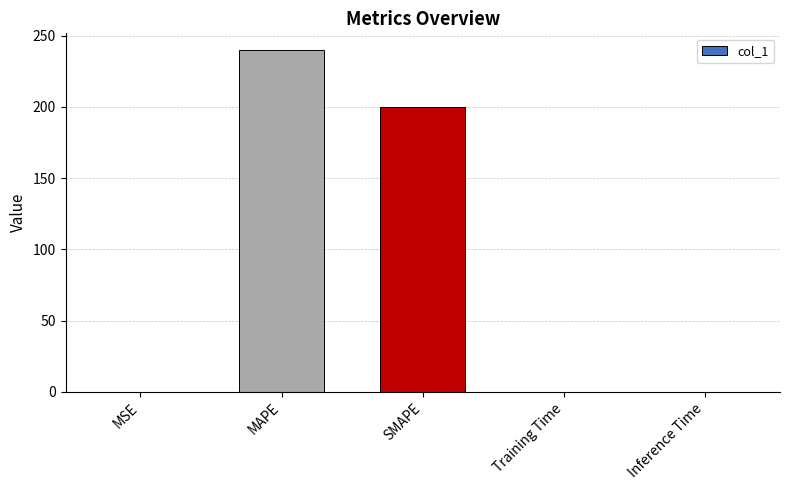

What is the sum of all values?

439.7